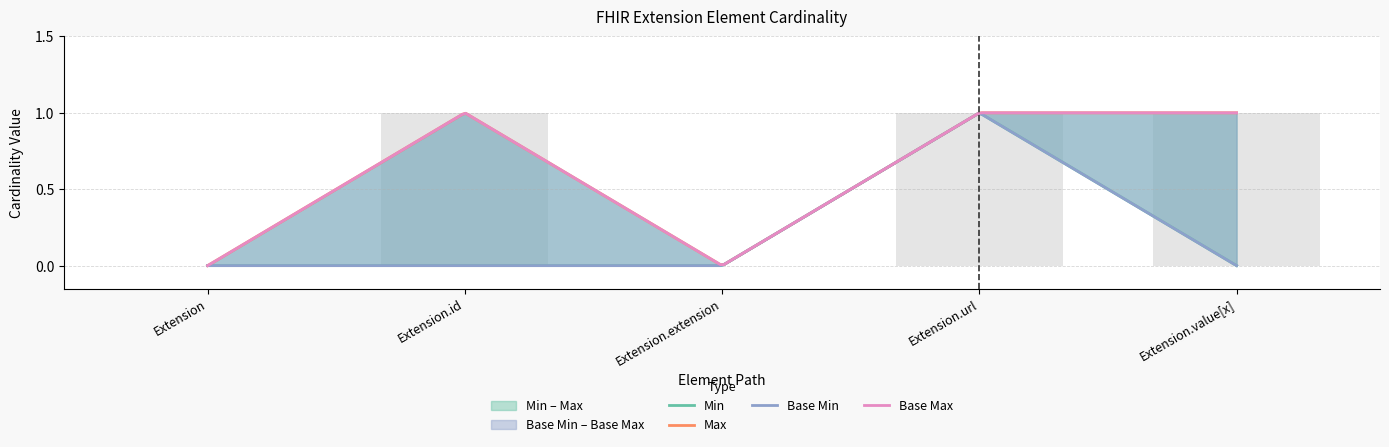

What are all the series names shown in the legend?

Min, Max, Base Min, Base Max